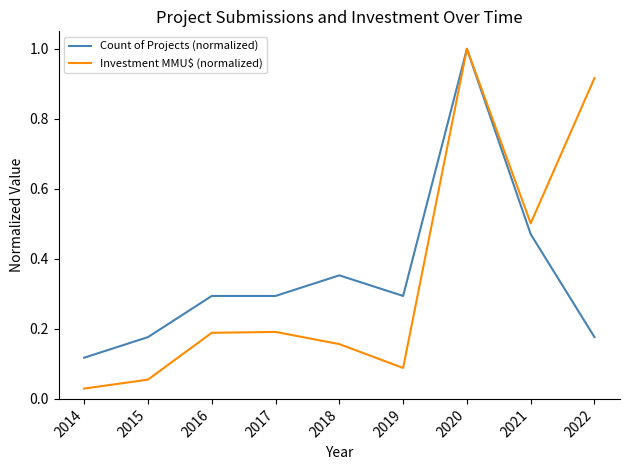

At which label does Count of Projects (normalized) reach its peak?

2020